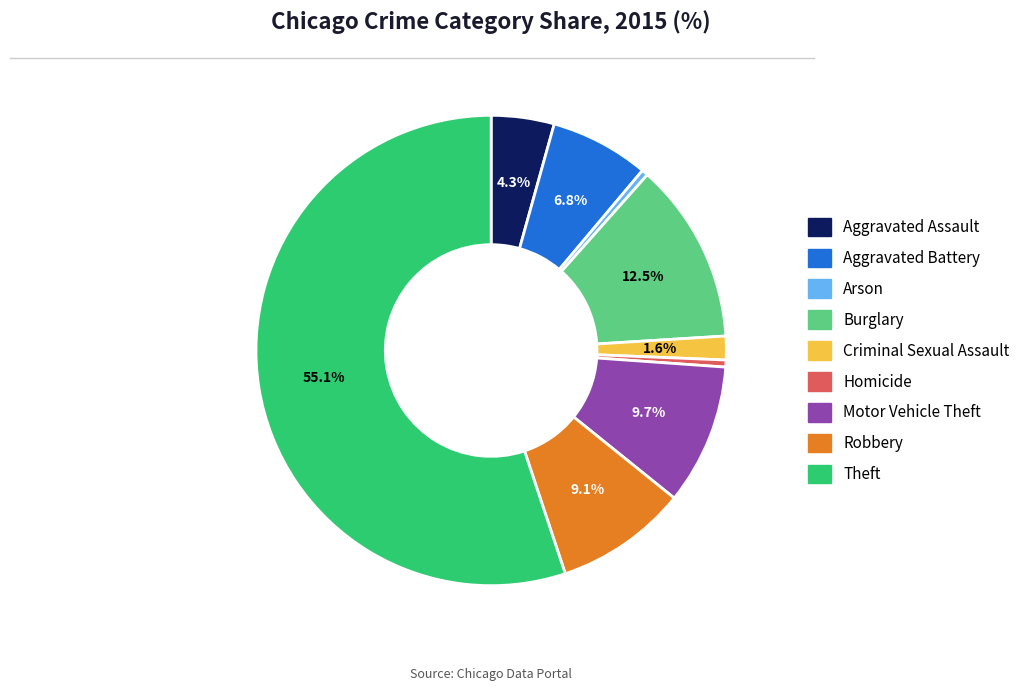

What percentage is the Theft slice, to the nearest percent?

55%